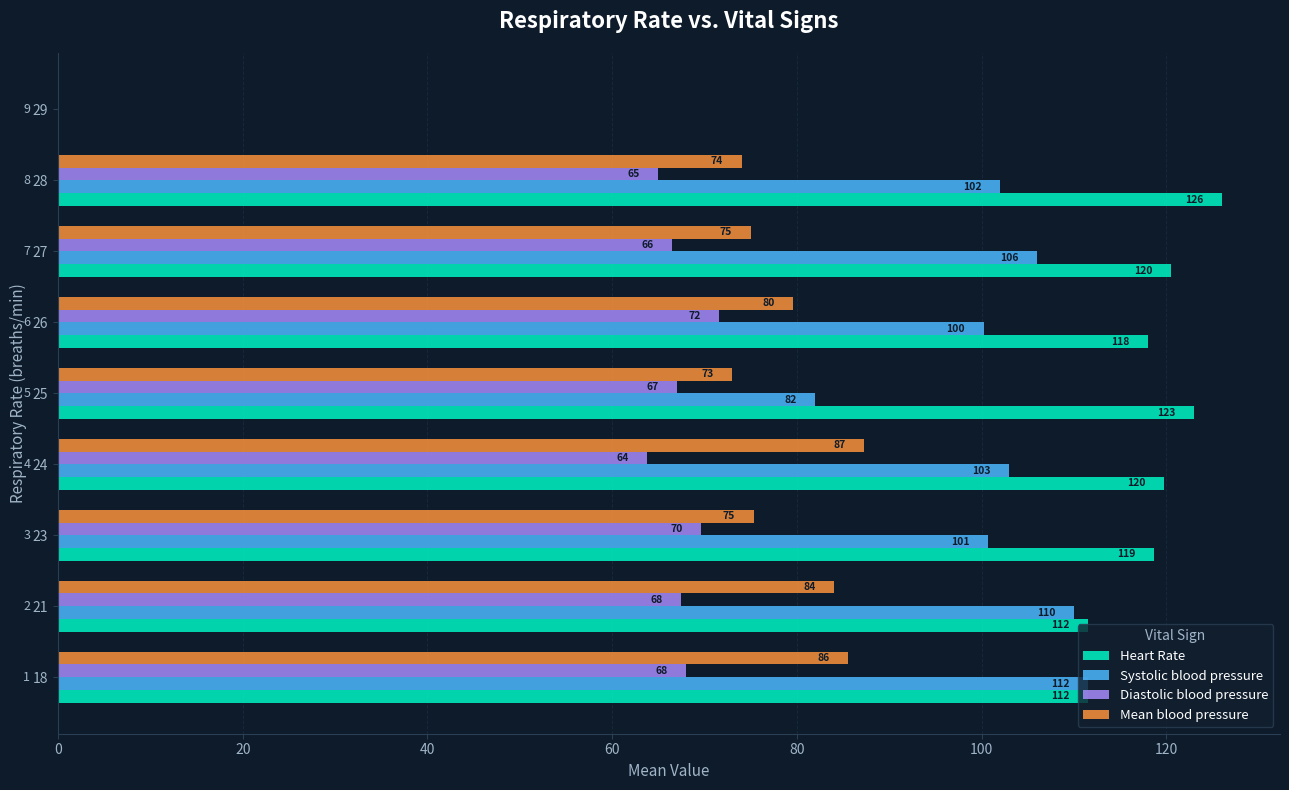

Which series has the largest total across all categories?

Heart Rate